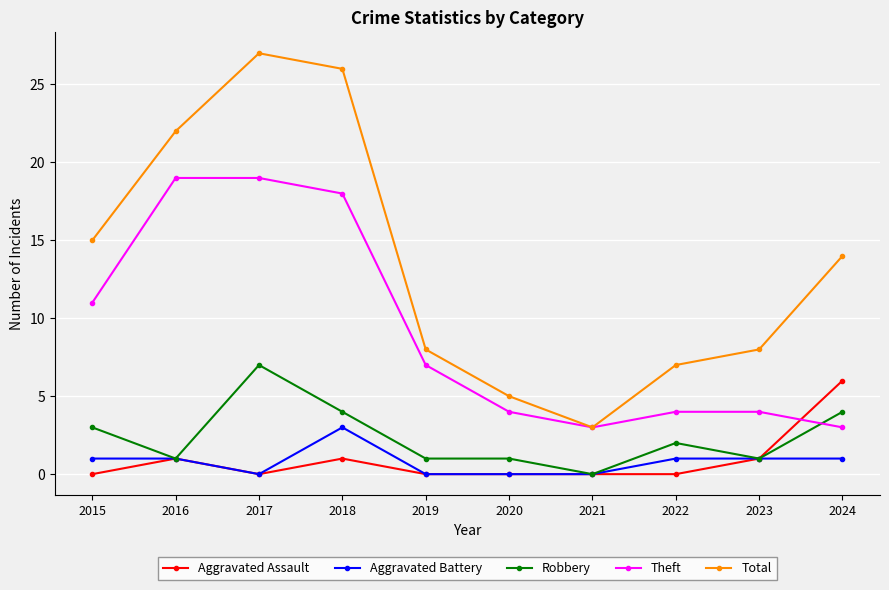

How many values in the Theft series are below 7?

5